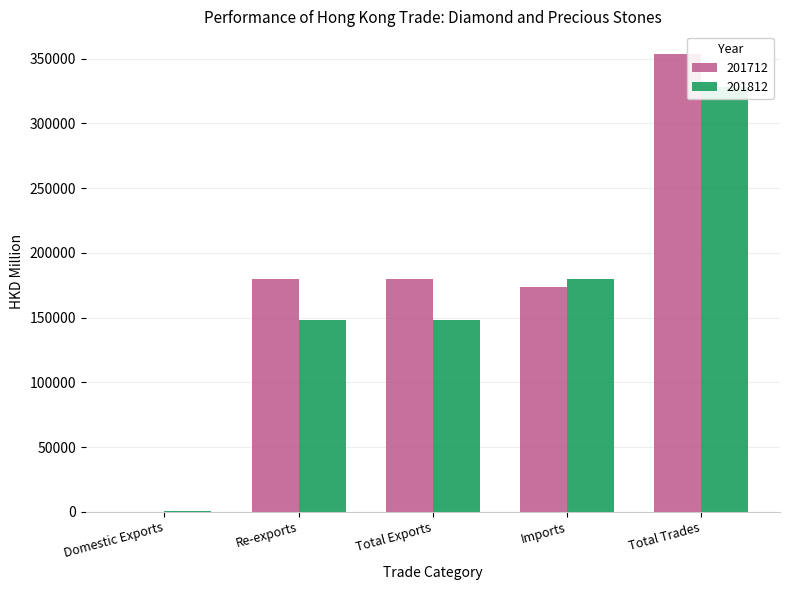

Where is 201712 nearest to the value 176787?

Re-exports